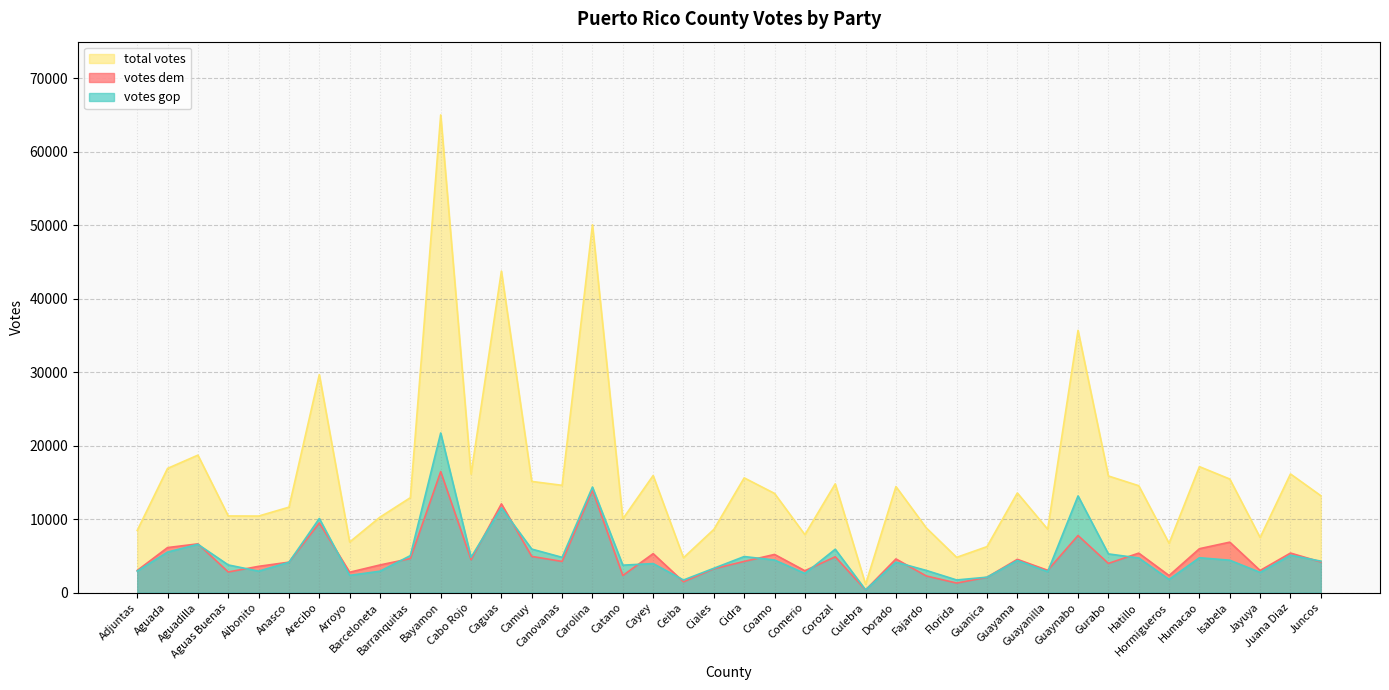

What is the sum of all total votes values?

632276